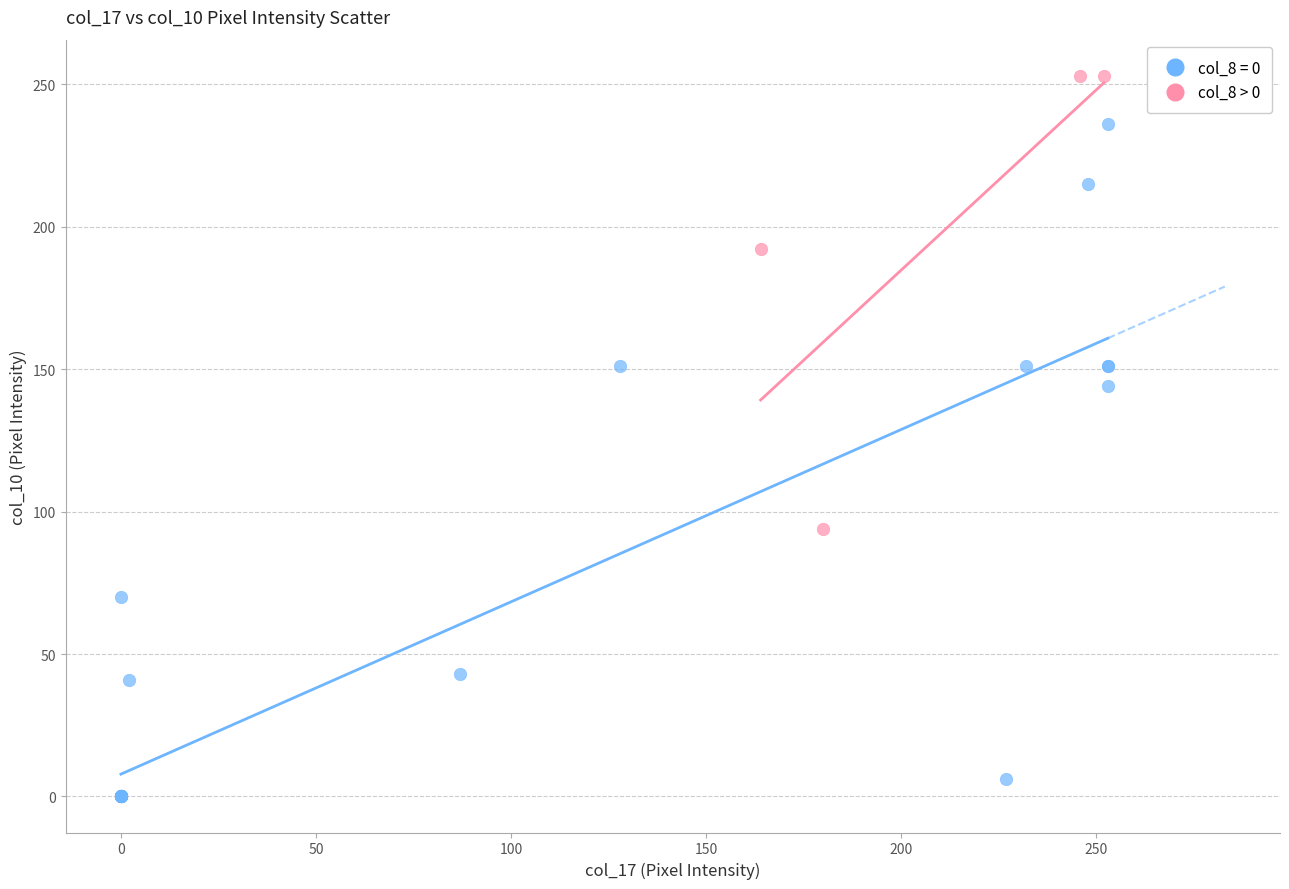

Which series has the widest spread of Y values?

col_8 = 0